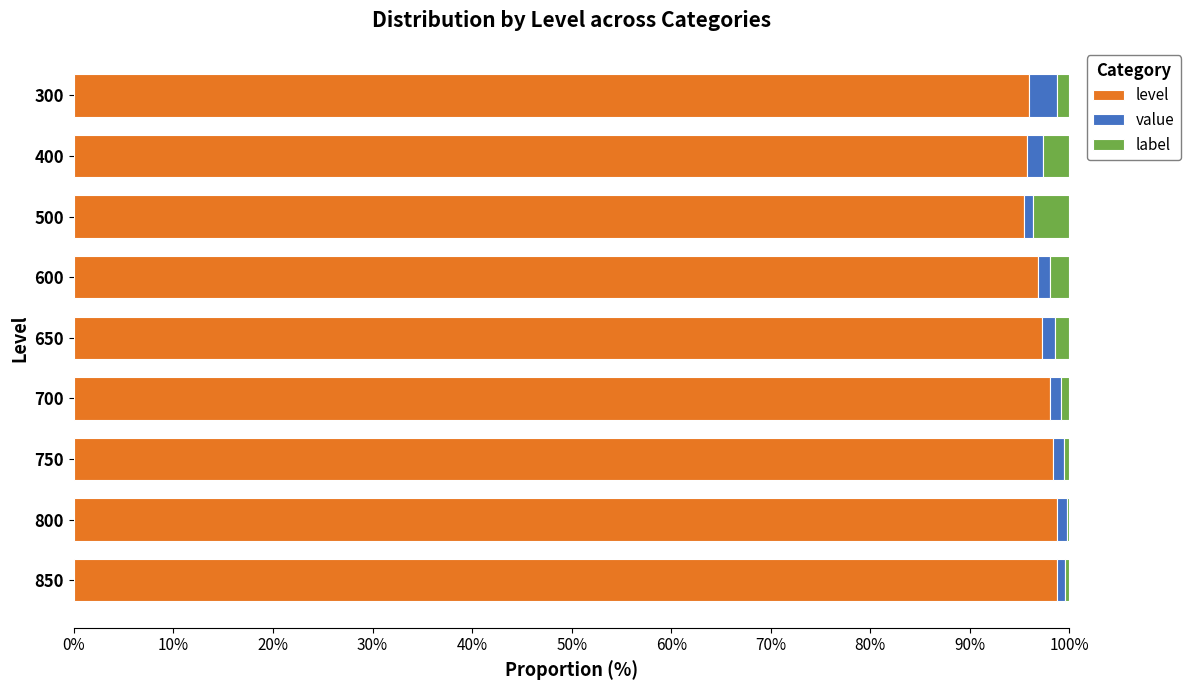

The level series shows 150.3 at 400. True or false?

False